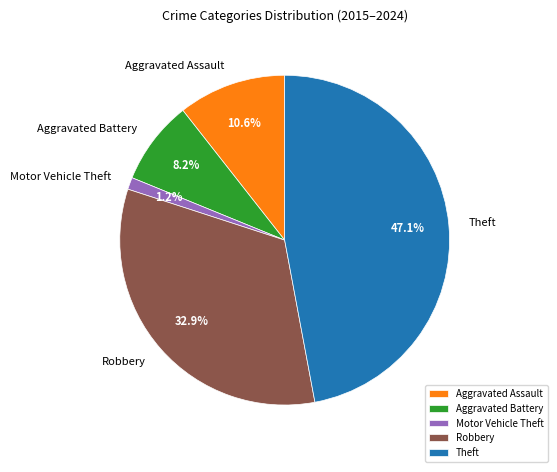

Which slice is the smallest?

Motor Vehicle Theft